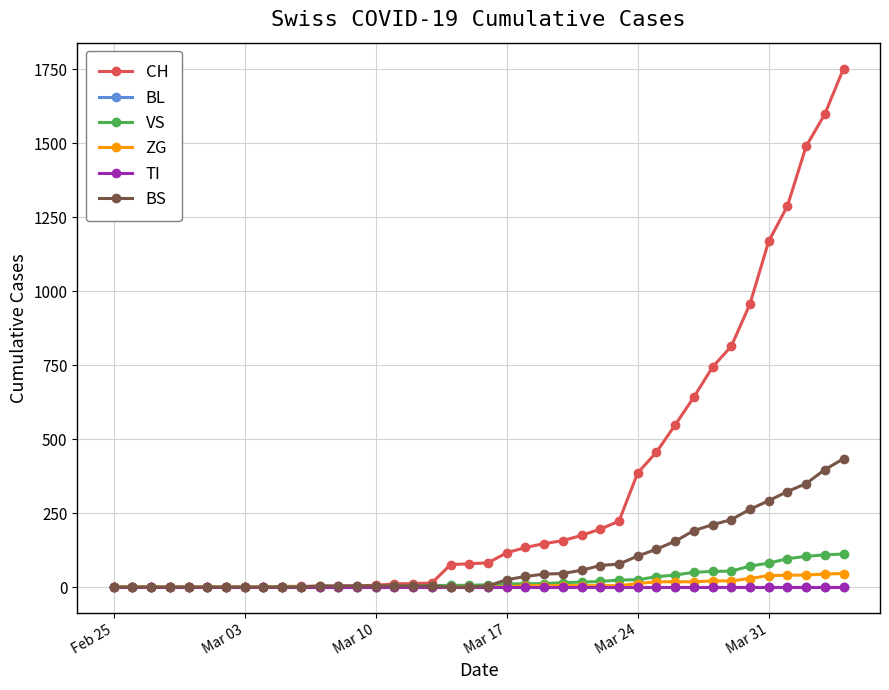

At how many categories does at least one series exceed 1488?

3